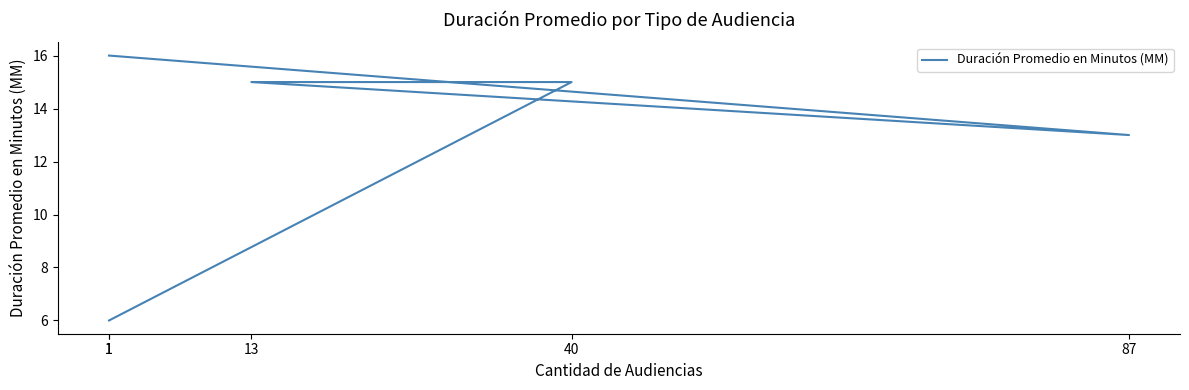

What is the change in value from 1 to 1?

-10